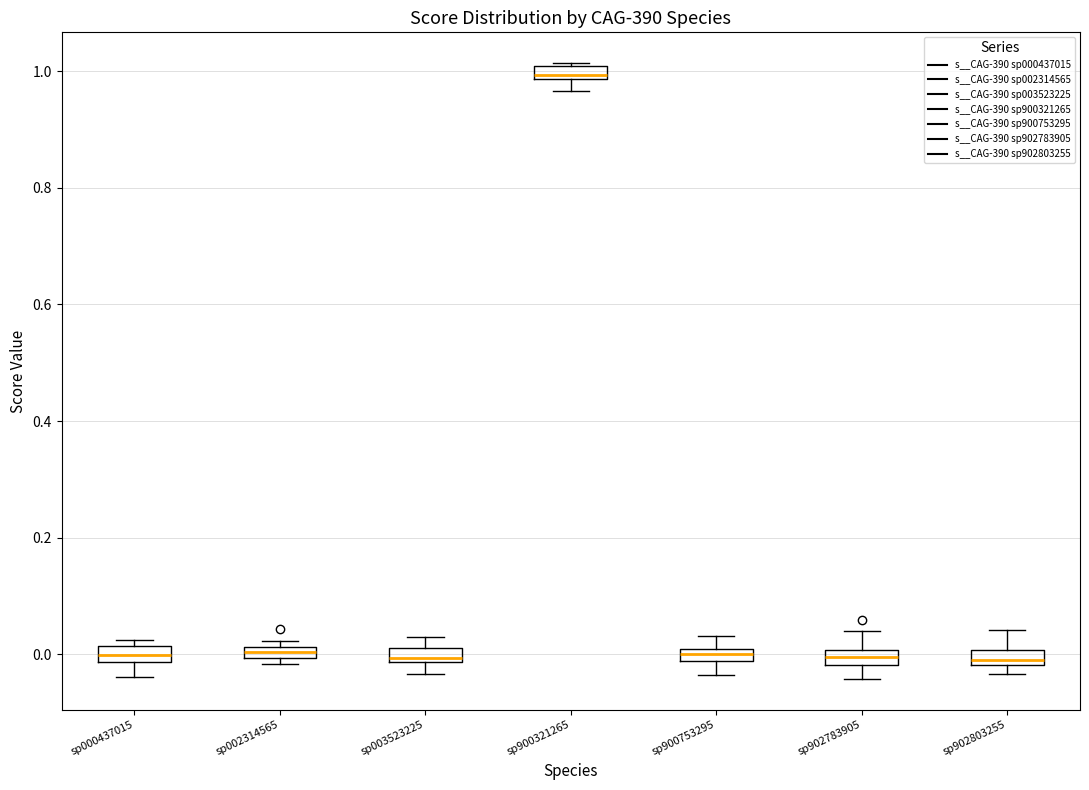

Where does the median line of the box for sp003523225 sit on the y-axis? The values are not printed on the chart, so give them approximately, as read against the axis.

0.00